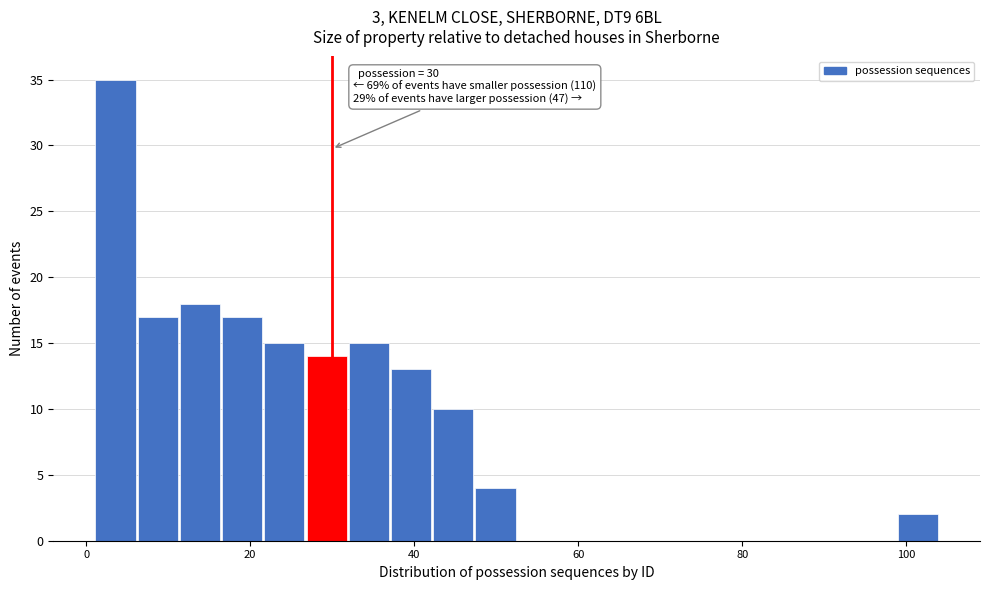

Read against the x-axis, roughly where is the centre of the tallest bar?

4